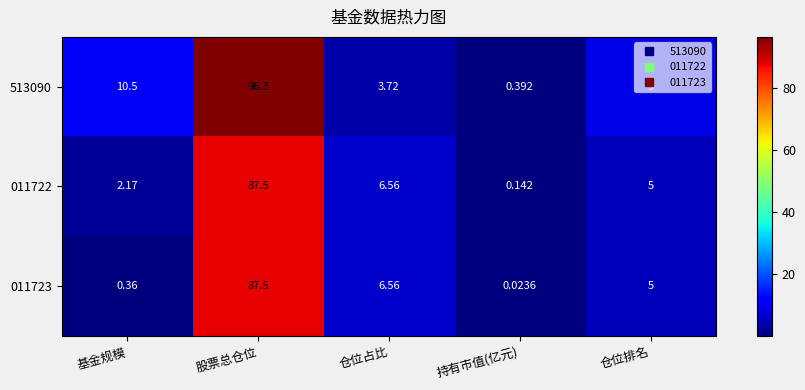

Where is 011723 nearest to the value 43?

仓位占比